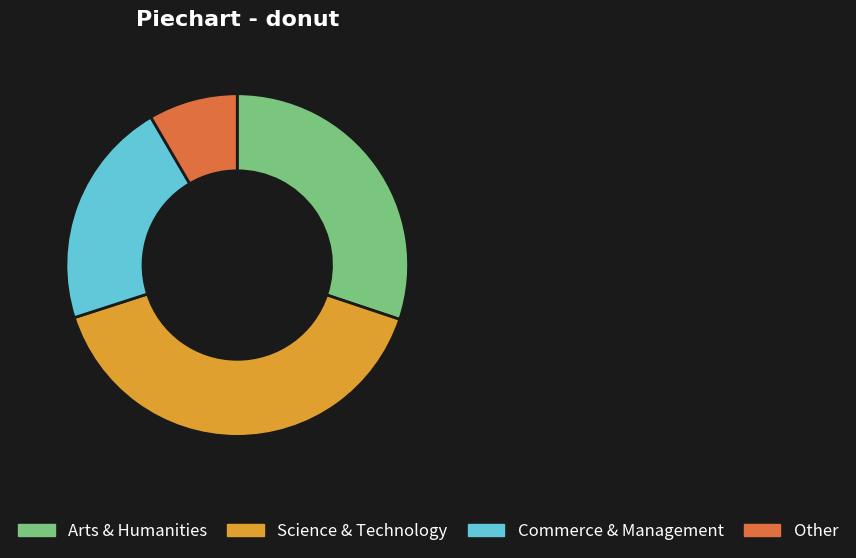

Is Commerce & Management the majority of the pie?

No